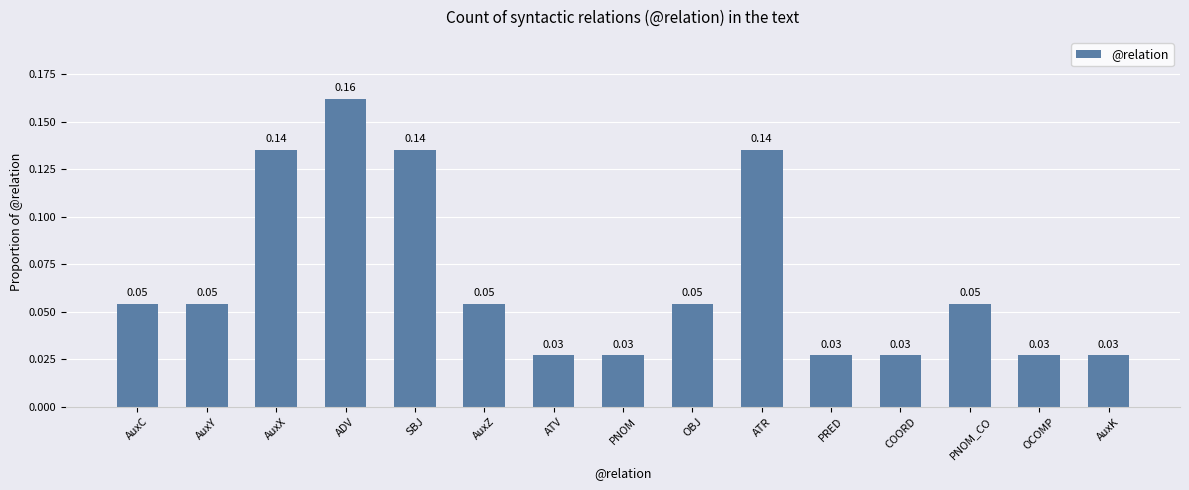

Which category has the highest value across all series?

ADV